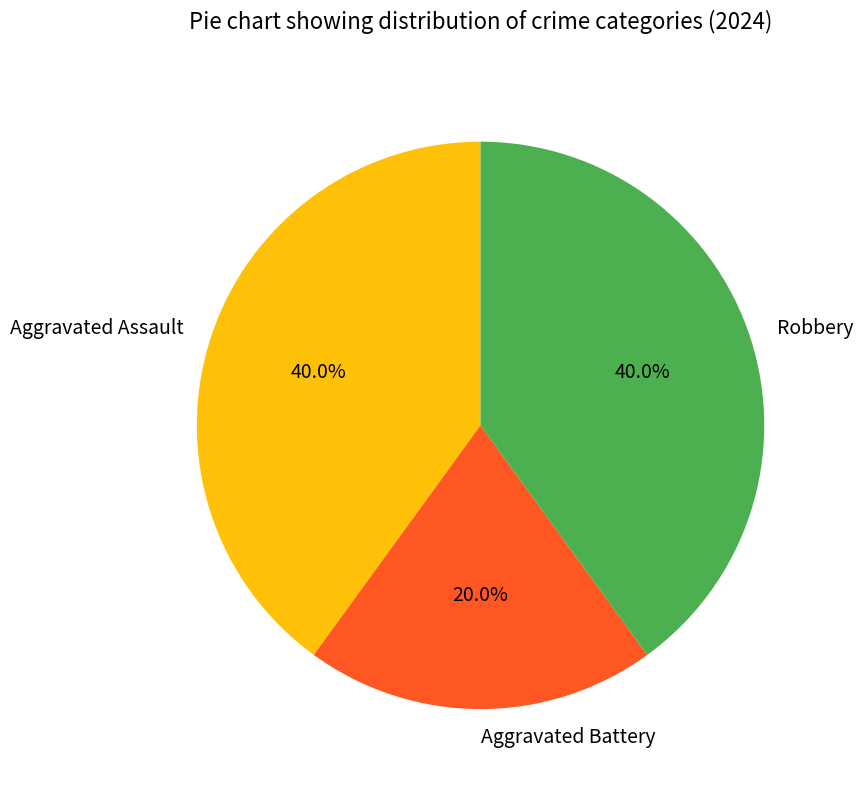

Count the number of slices in the pie.

3